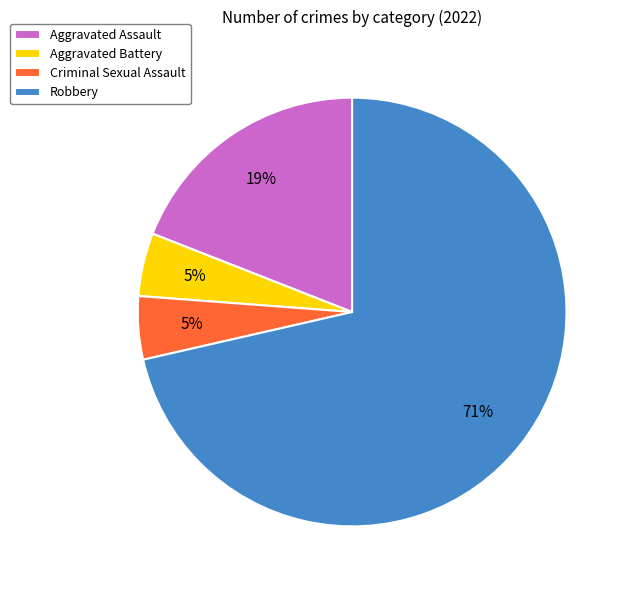

Is there a majority slice in this chart?

Yes